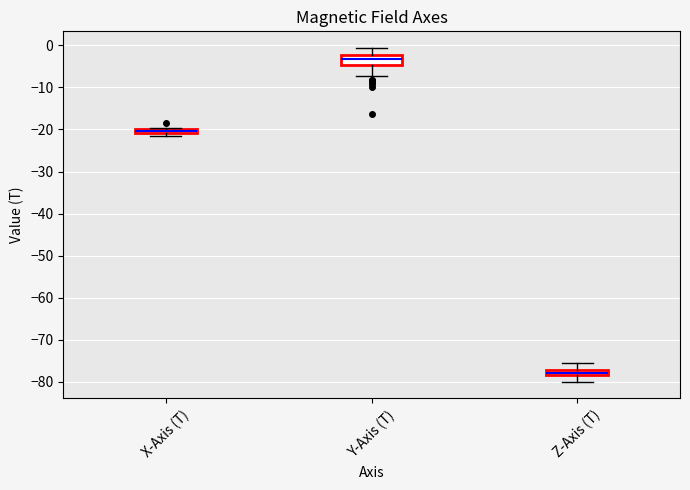

Where is the upper edge of the box for X-Axis (T) on the y-axis? The values are not printed on the chart, so give them approximately, as read against the axis.

-20